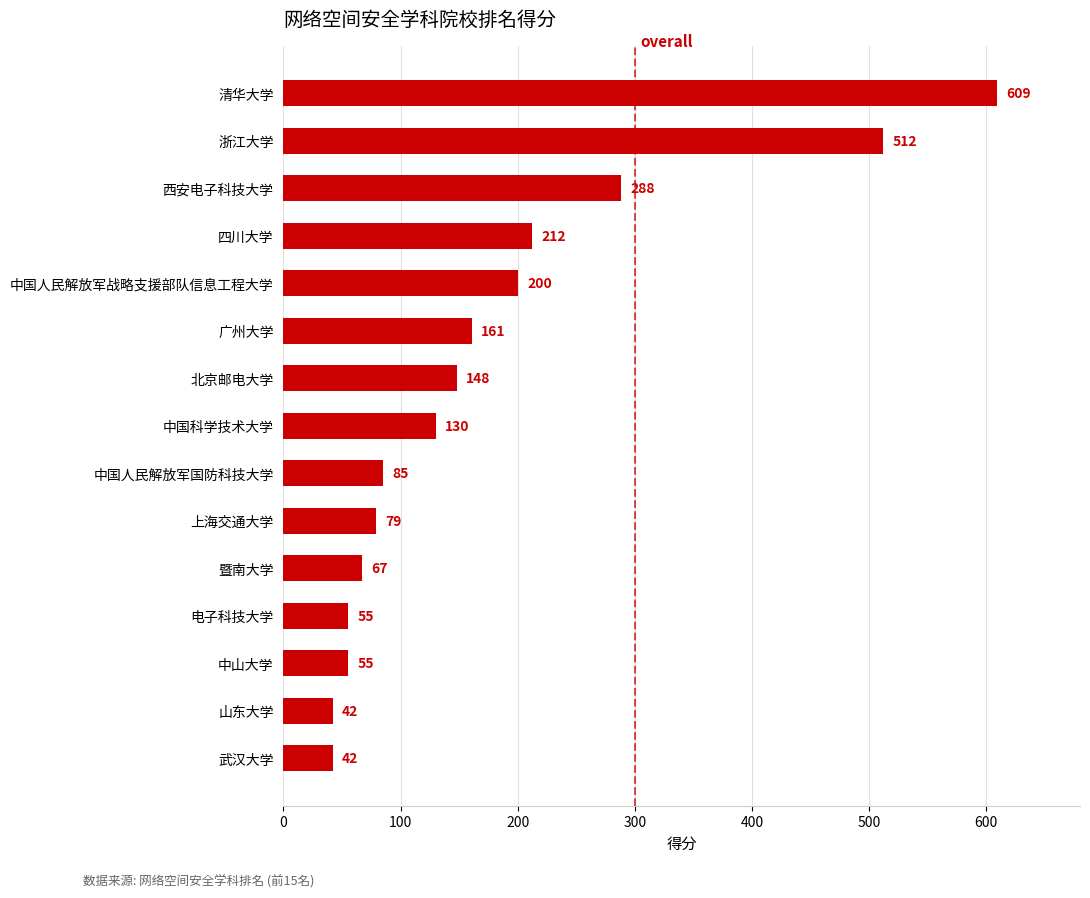

Between 中国人民解放军国防科技大学 and 上海交通大学, which is larger?

中国人民解放军国防科技大学